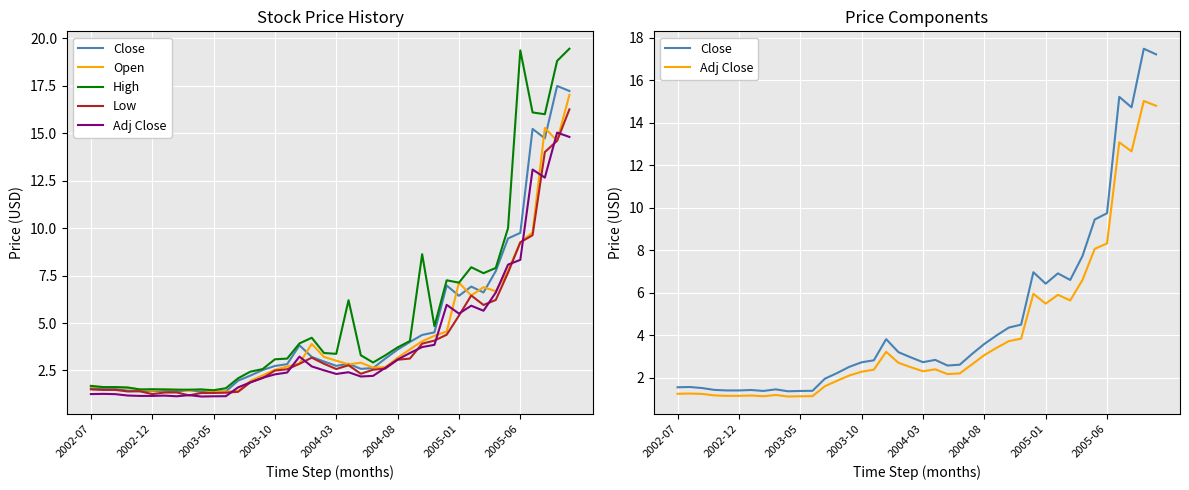

Does the chart display data point markers on the line(s)?

No